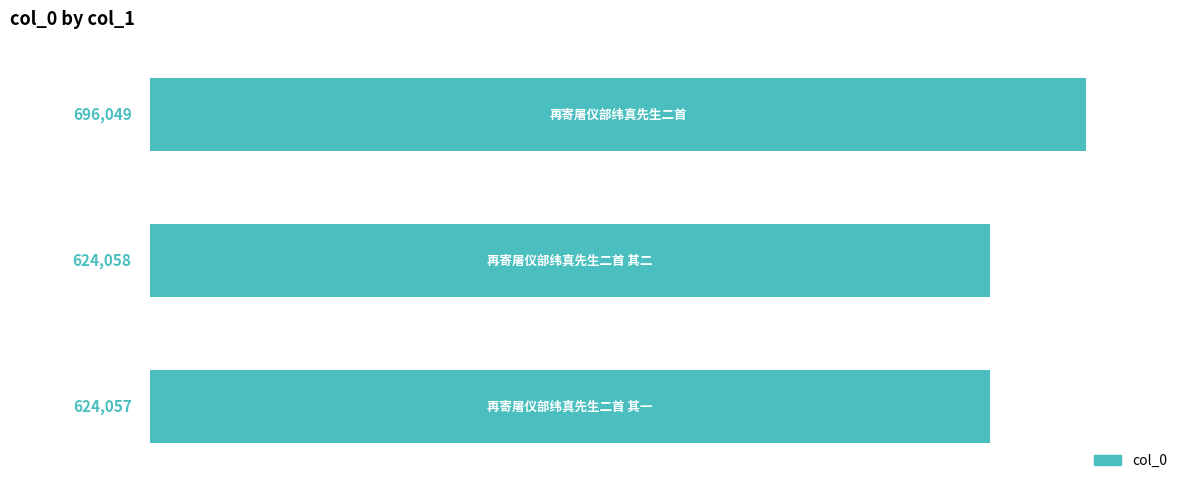

What is the minimum value shown in the chart?

624057